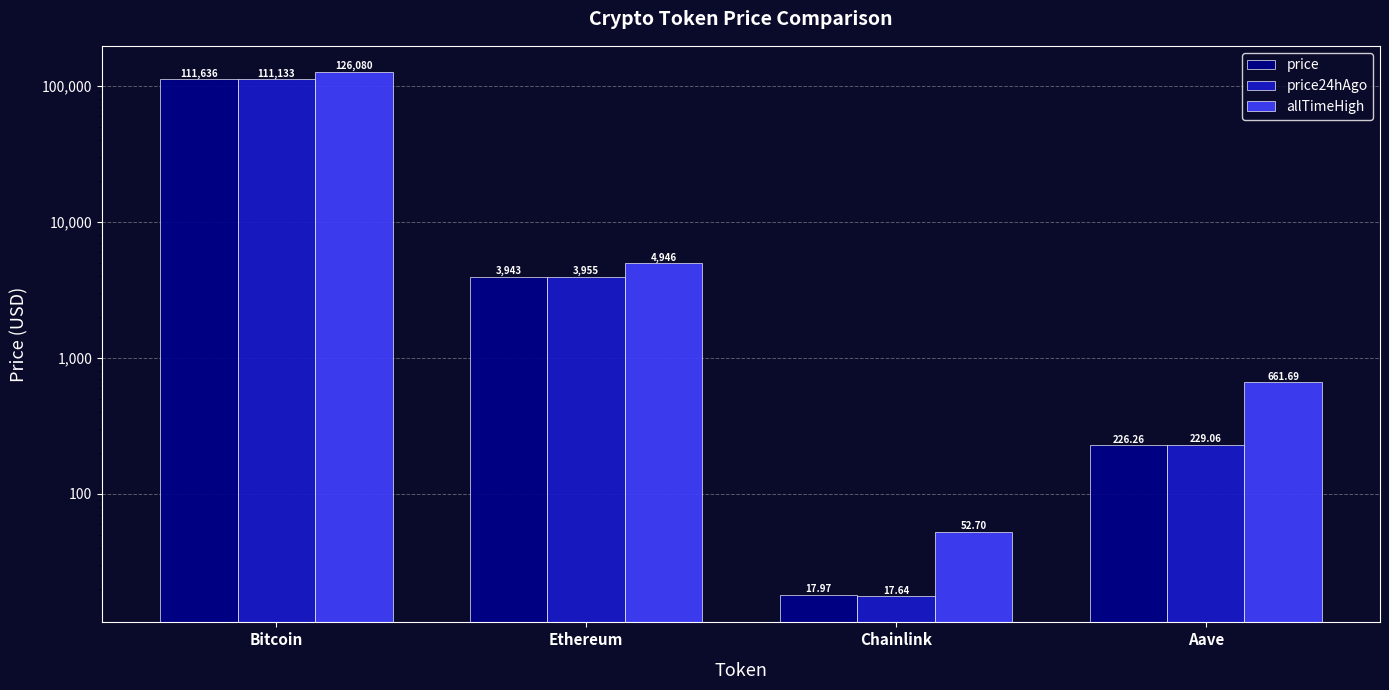

Are the bars grouped side by side (vs. stacked)?

Yes